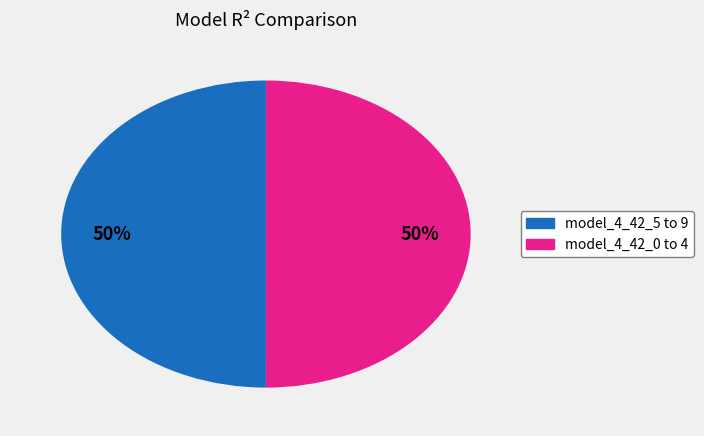

To the nearest percent, what is the average slice percentage?

50%